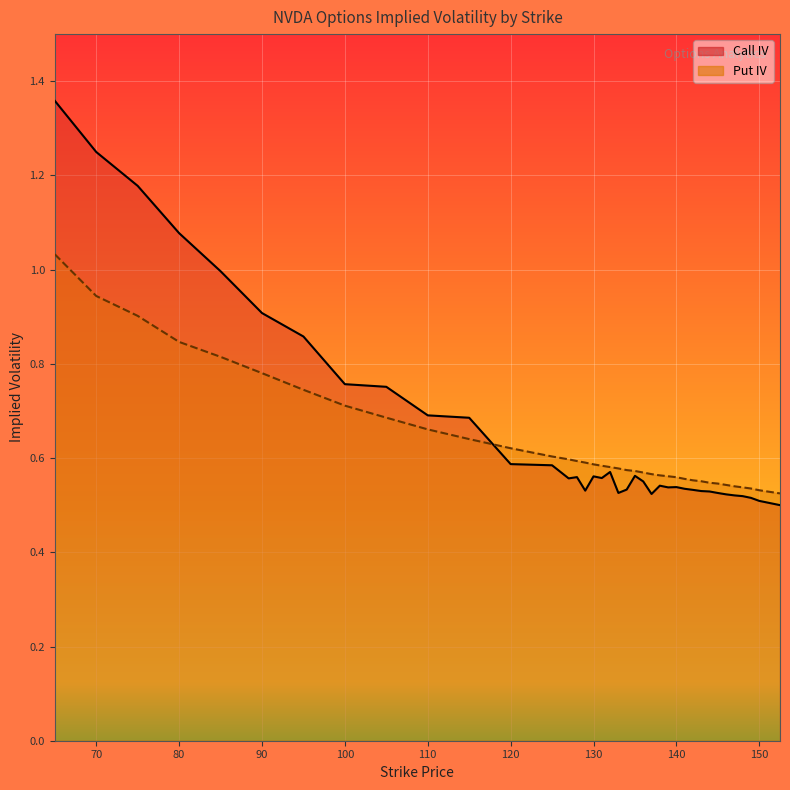

What is the minimum value shown in the chart?

0.5